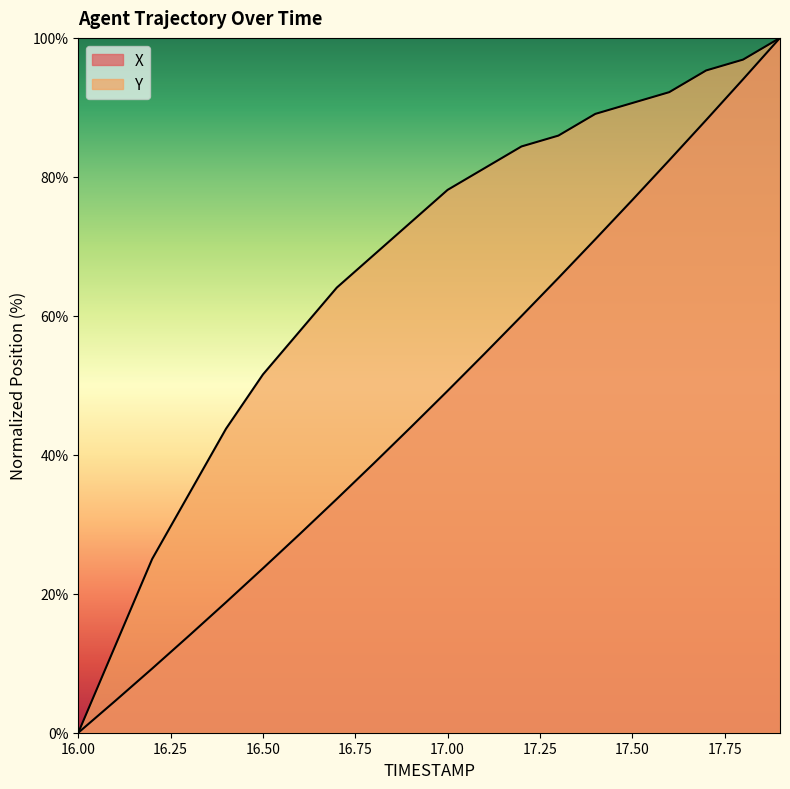

Between 17.0 and 17.5, which is larger?

17.5